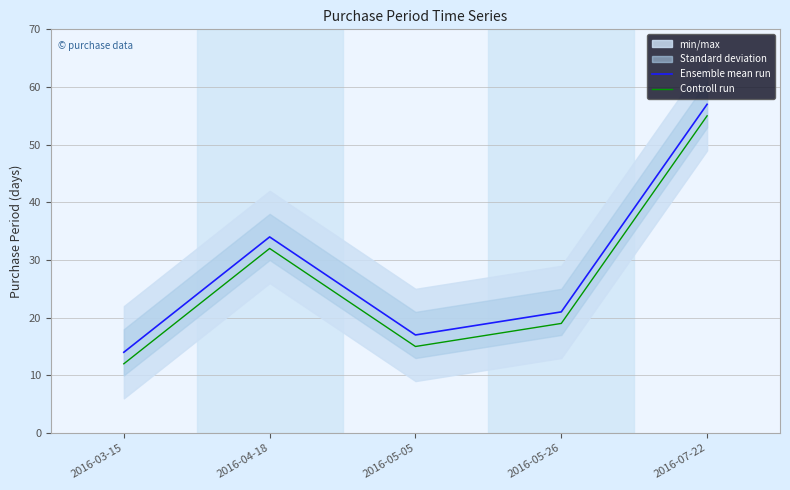

Where does the Ensemble mean run series first go above 21?

2016-04-18